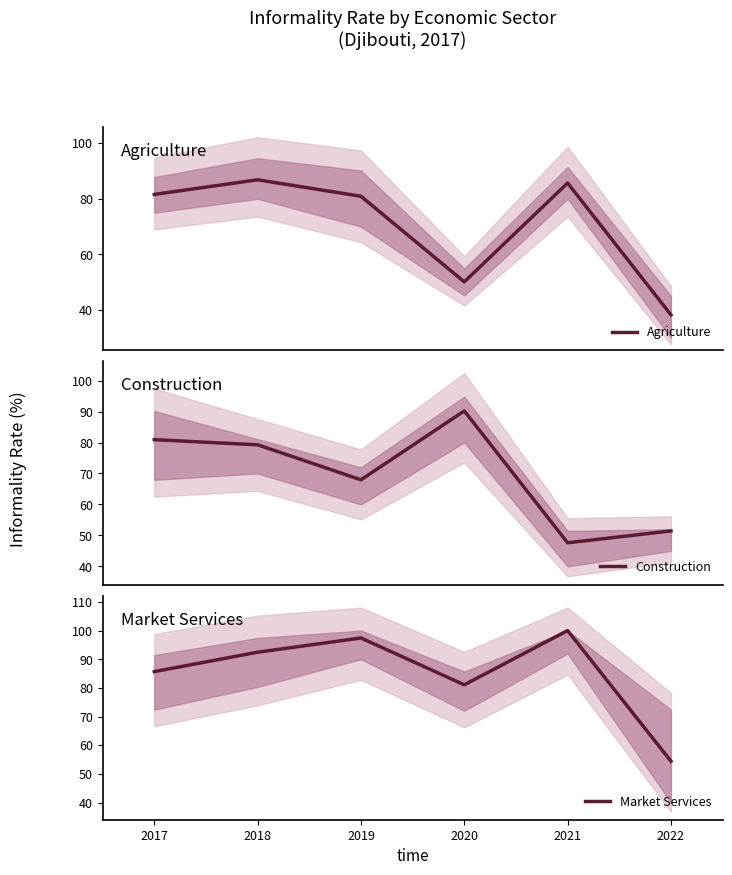

What is the sum of all Market Services values?

511.0